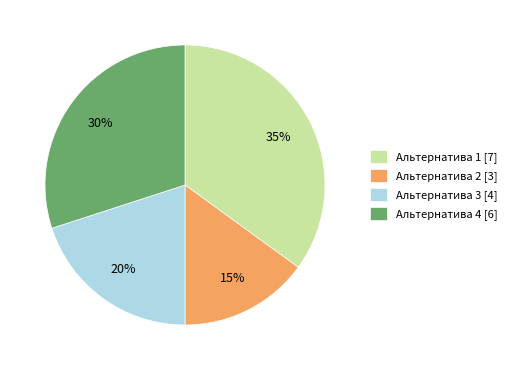

How many segments does this pie chart have?

4